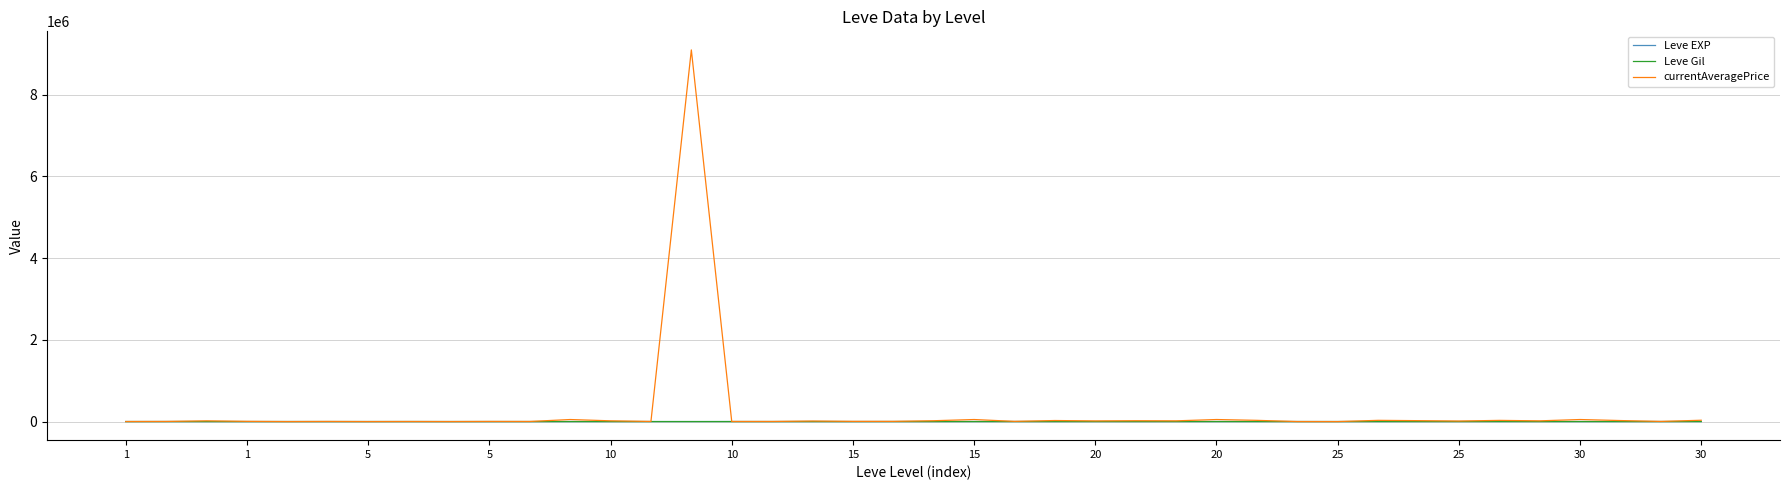

Is this an area chart (filled region under the line)?

No